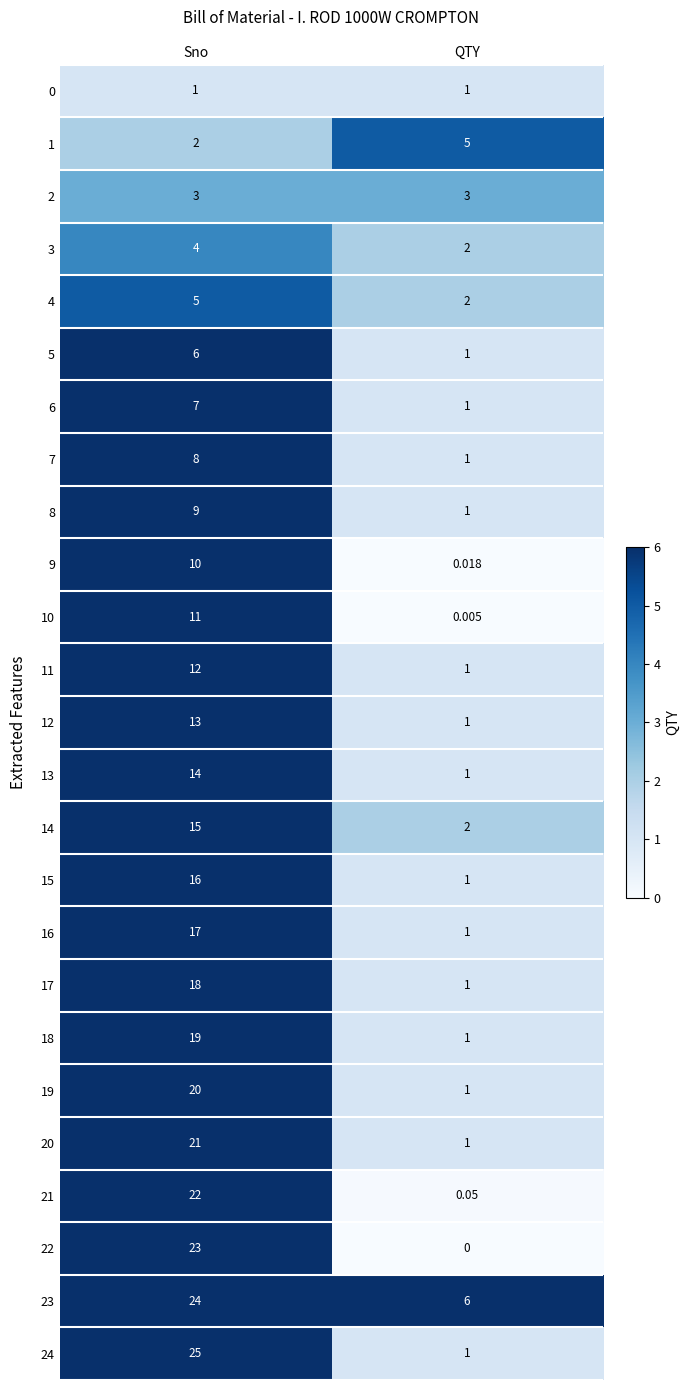

Where is 13 nearest to the value 7?

QTY